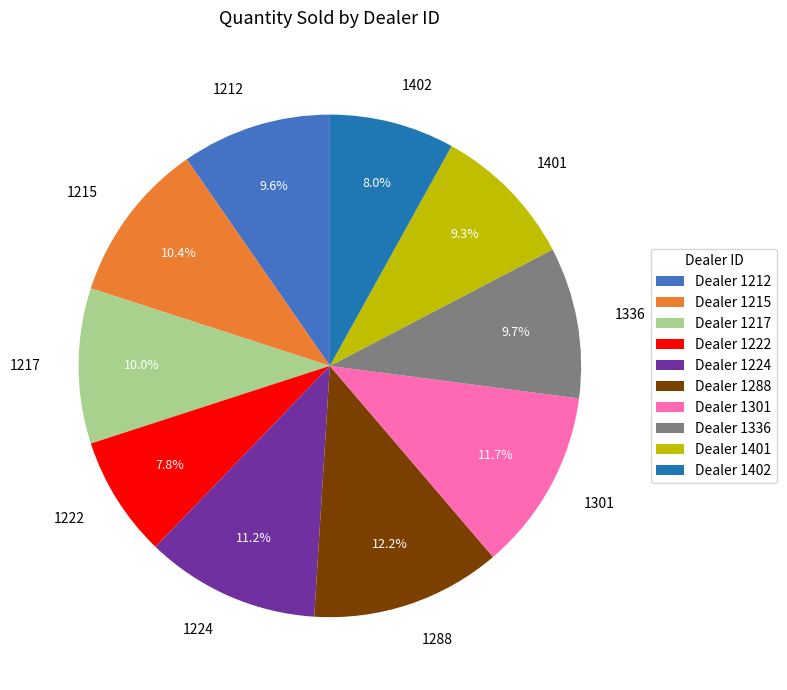

Which has a higher value, 1217 or 1288?

1288